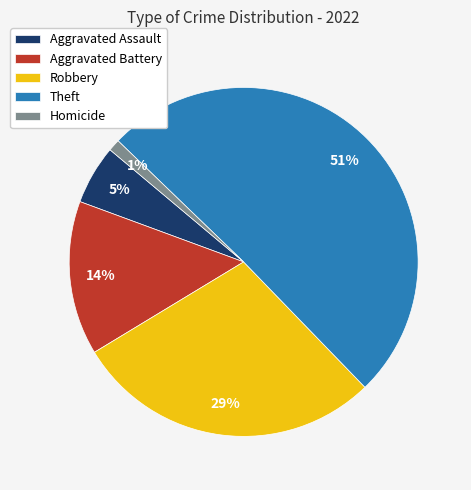

To the nearest percent, what is the average slice percentage?

20%